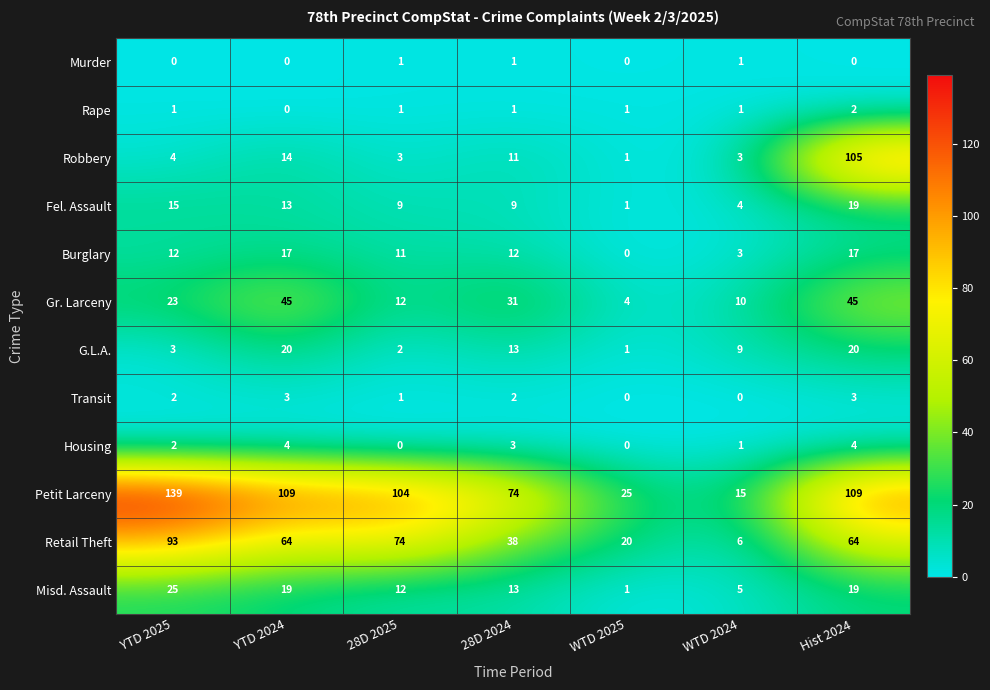

What is the total value across all series at WTD 2024?

58